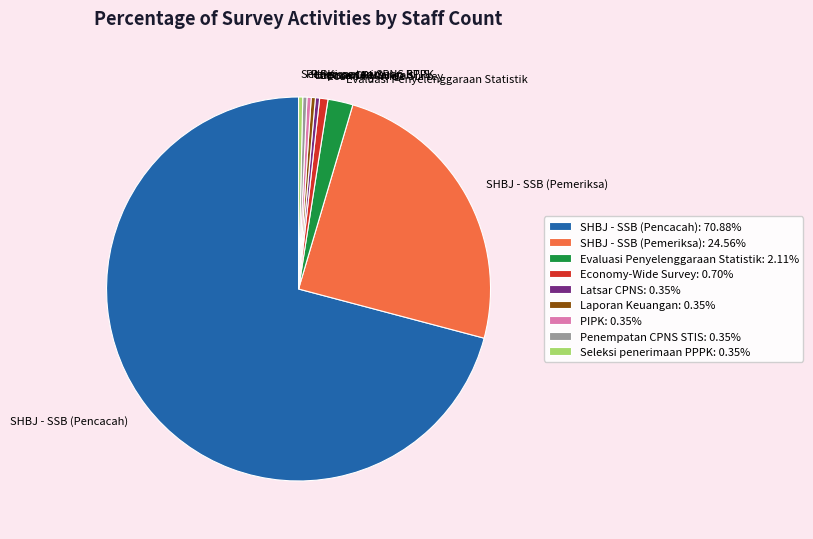

Approximately how many times larger is the value at Laporan Keuangan compared to Penempatan CPNS STIS?

1.0